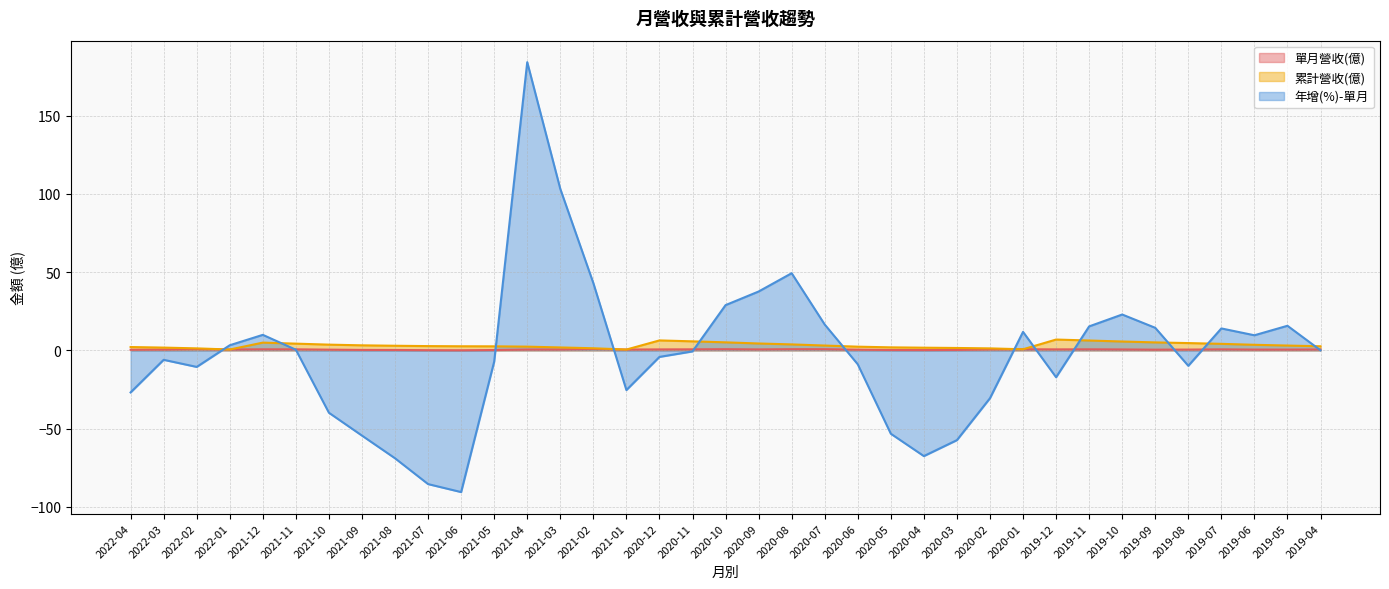

What value does the 單月營收(億) series have at 2020-05?

0.2